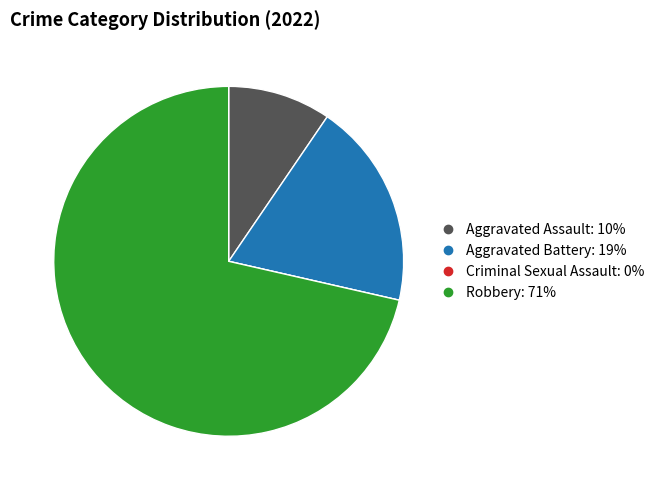

Which slice is the largest?

Robbery